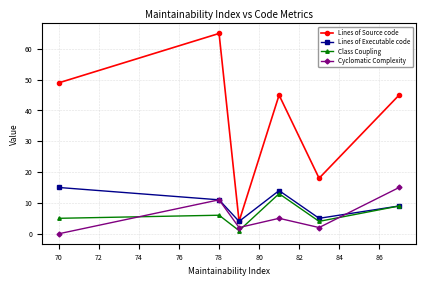

After their last crossing, which series has the higher values: Cyclomatic Complexity or Lines of Executable code?

Cyclomatic Complexity